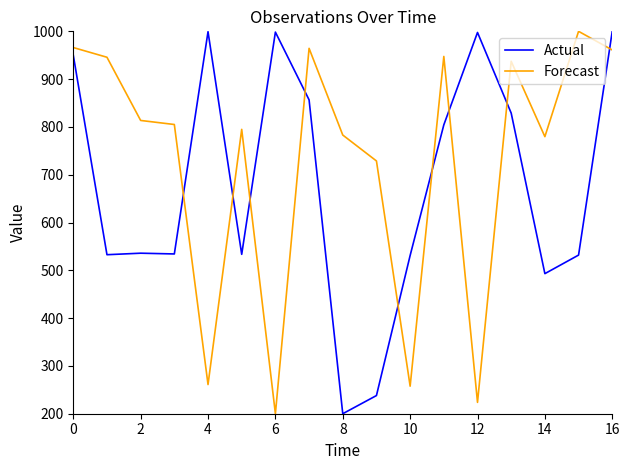

How many lines are shown in the chart?

2